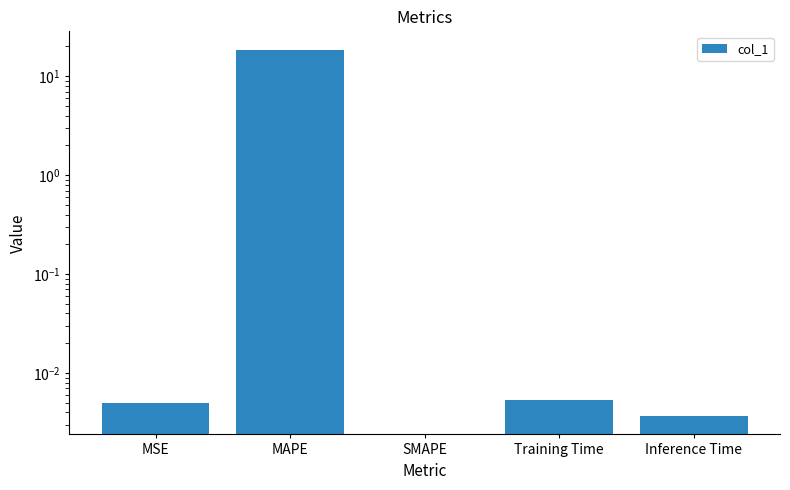

What is the sum of all values?

18.6